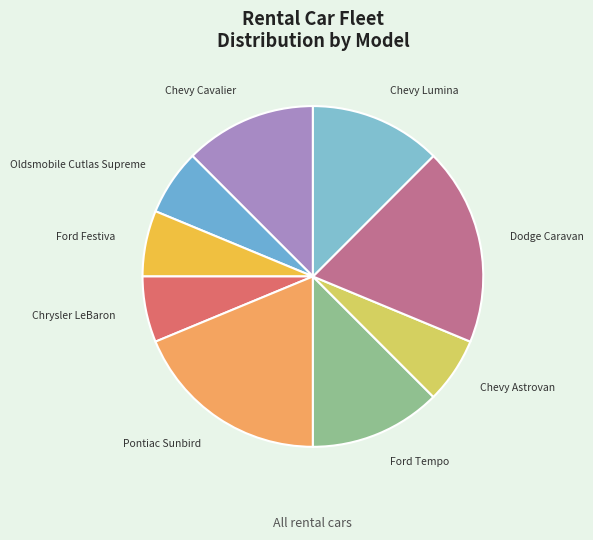

Which category has the biggest portion of the pie?

Pontiac Sunbird